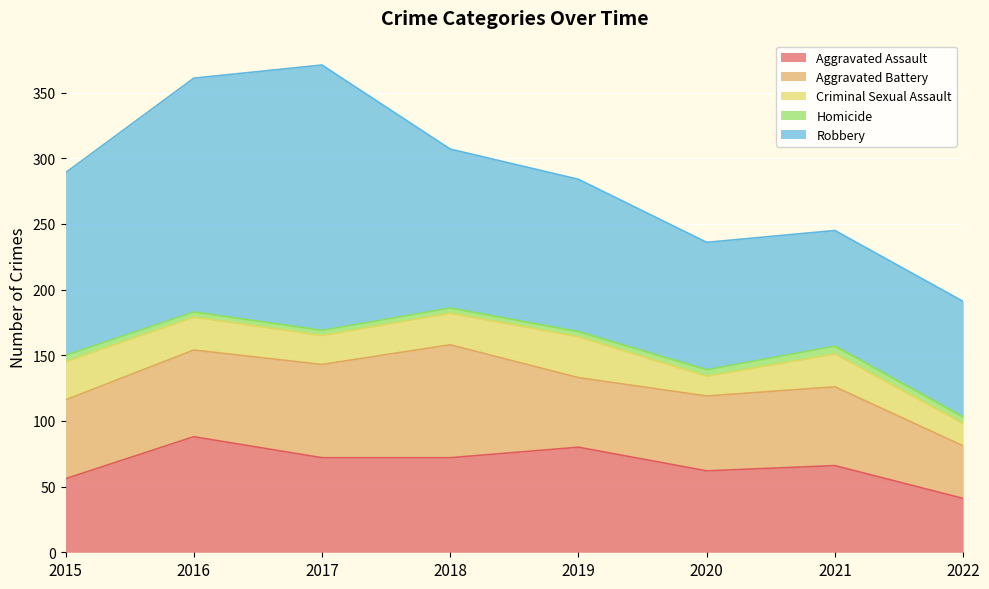

How many distinct data groups are displayed?

5